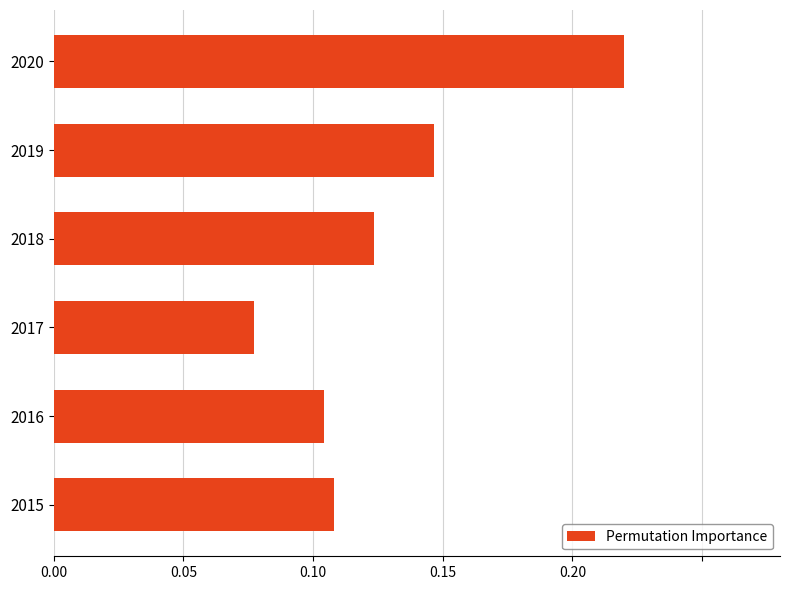

Between 2016 and 2020, which is larger?

2020